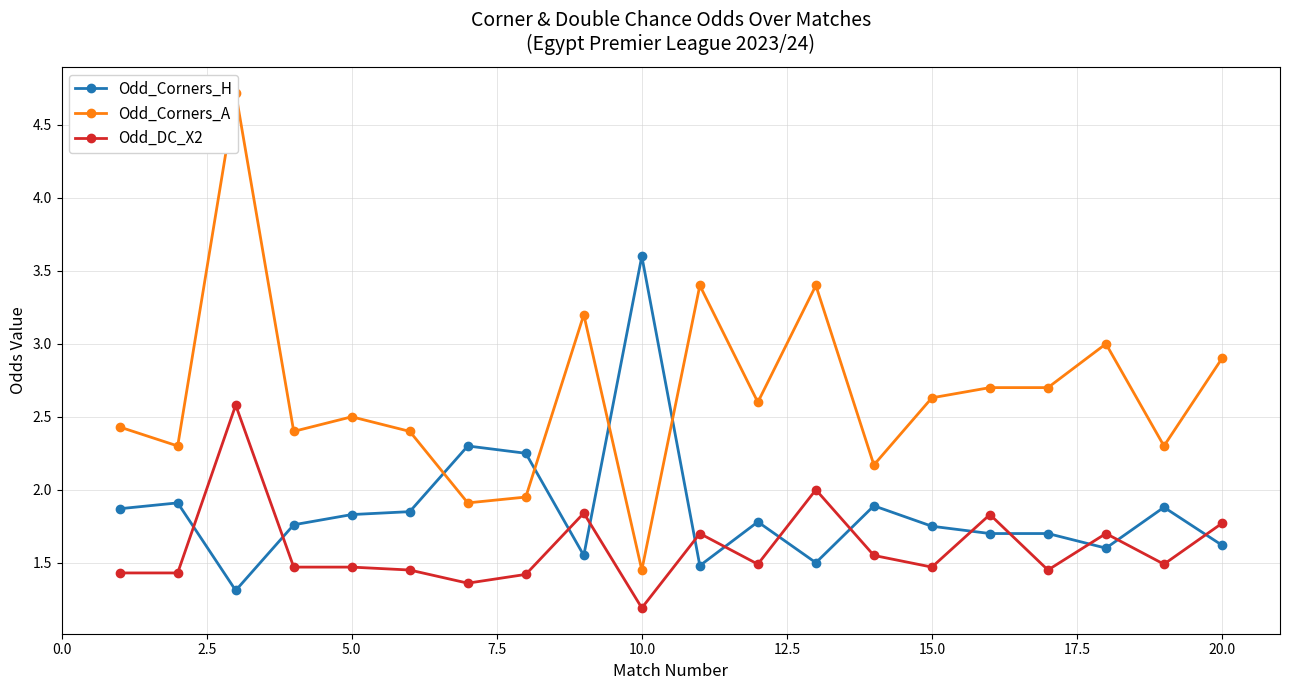

List the series in order of their peak value, lowest first.

Odd_DC_X2, Odd_Corners_H, Odd_Corners_A